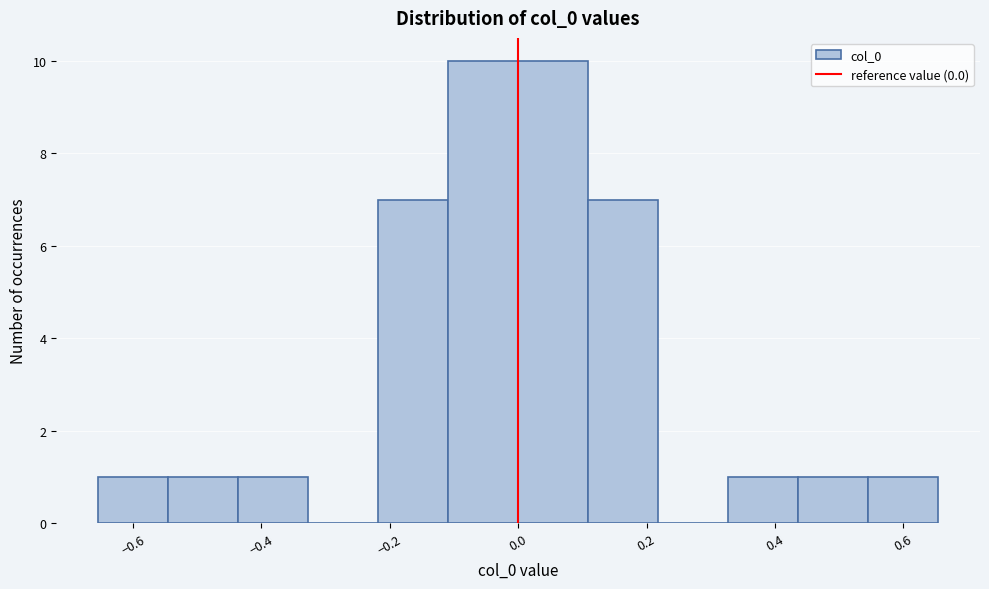

What is the height of the bar covering 0.44 to 0.54 on the x-axis? Neither the bar edges nor the heights are printed on the chart, so give them approximately, as read against the axes.

1